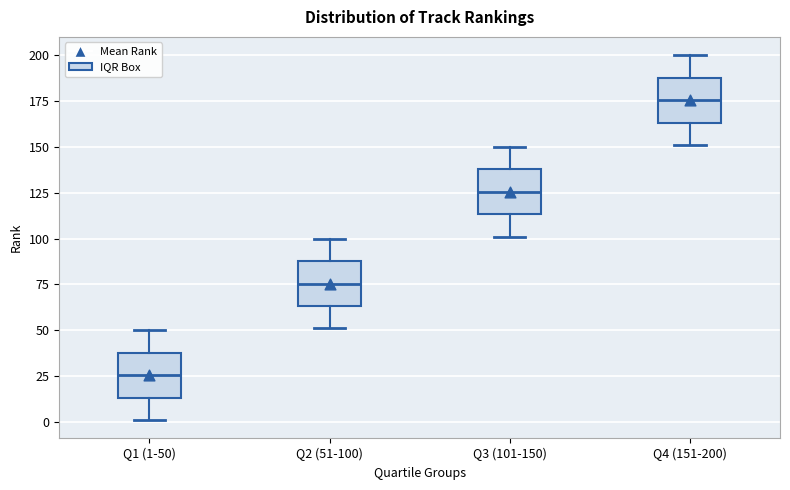

Where does the lower whisker of the box for Q4 (151-200) end on the y-axis? The values are not printed on the chart, so give them approximately, as read against the axis.

150